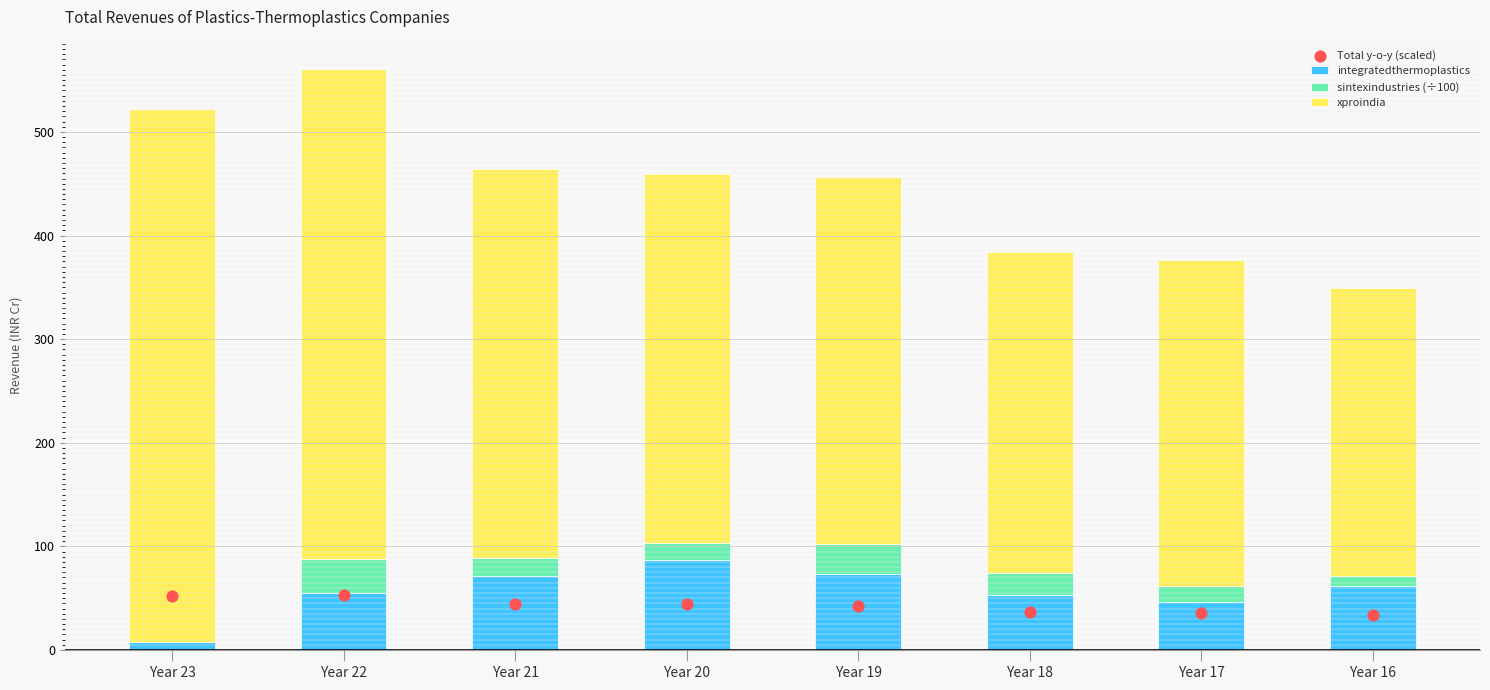

What are all the series names shown in the legend?

integratedthermoplastics, sintexindustries (÷100), xproindia, Total y-o-y (scaled)